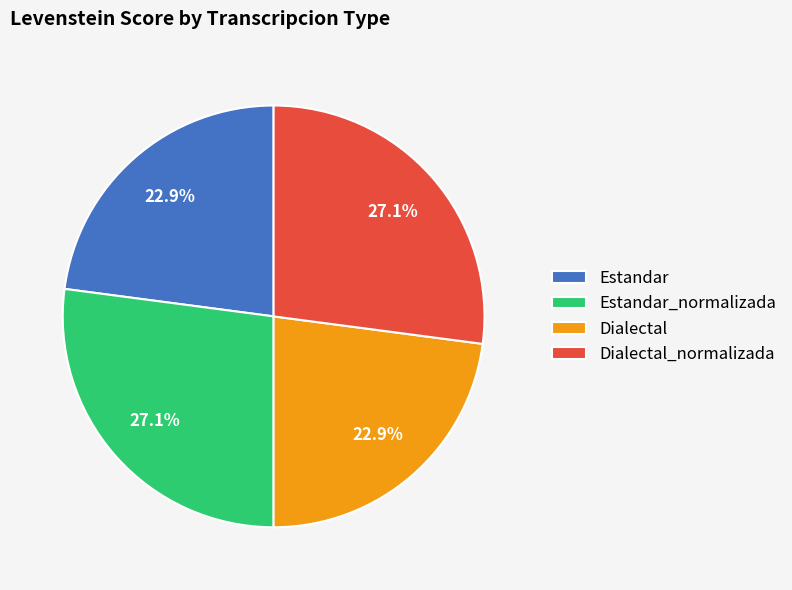

What is the ratio of the value at Estandar_normalizada to the value at Dialectal?

1.2